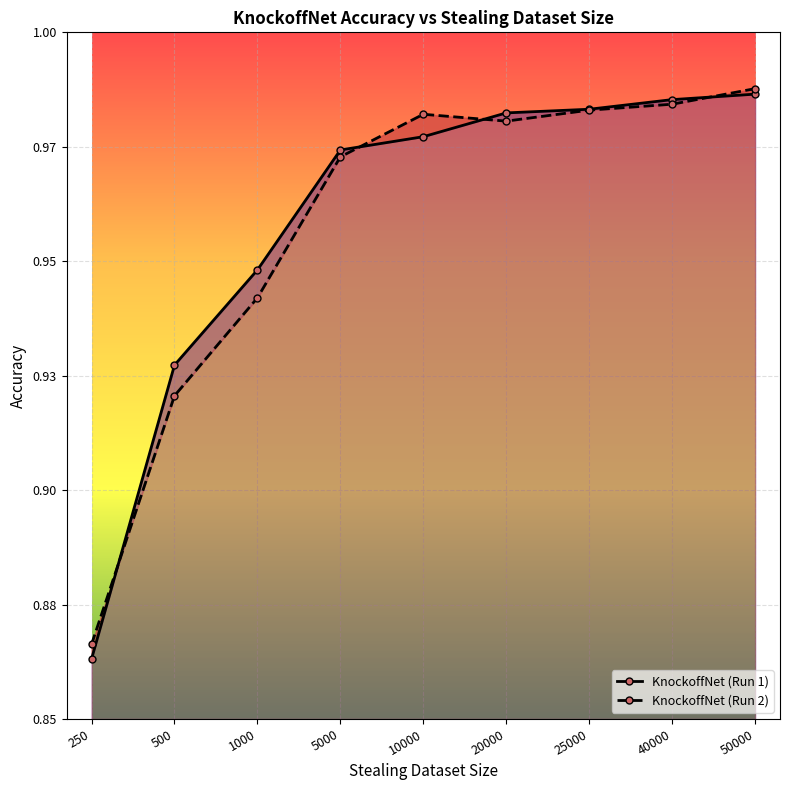

What is the difference between the second highest and second lowest values in the KnockoffNet (Run 1) series?

0.1